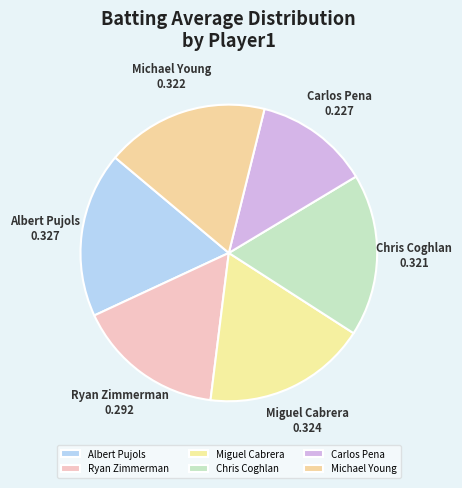

What is the ratio of the value at Miguel Cabrera to the value at Albert Pujols?

1.0